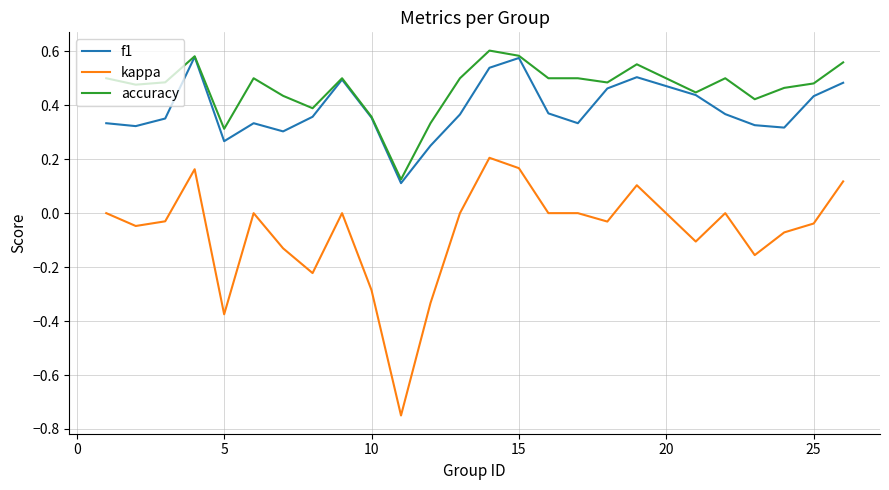

Which series has the widest spread of values?

kappa